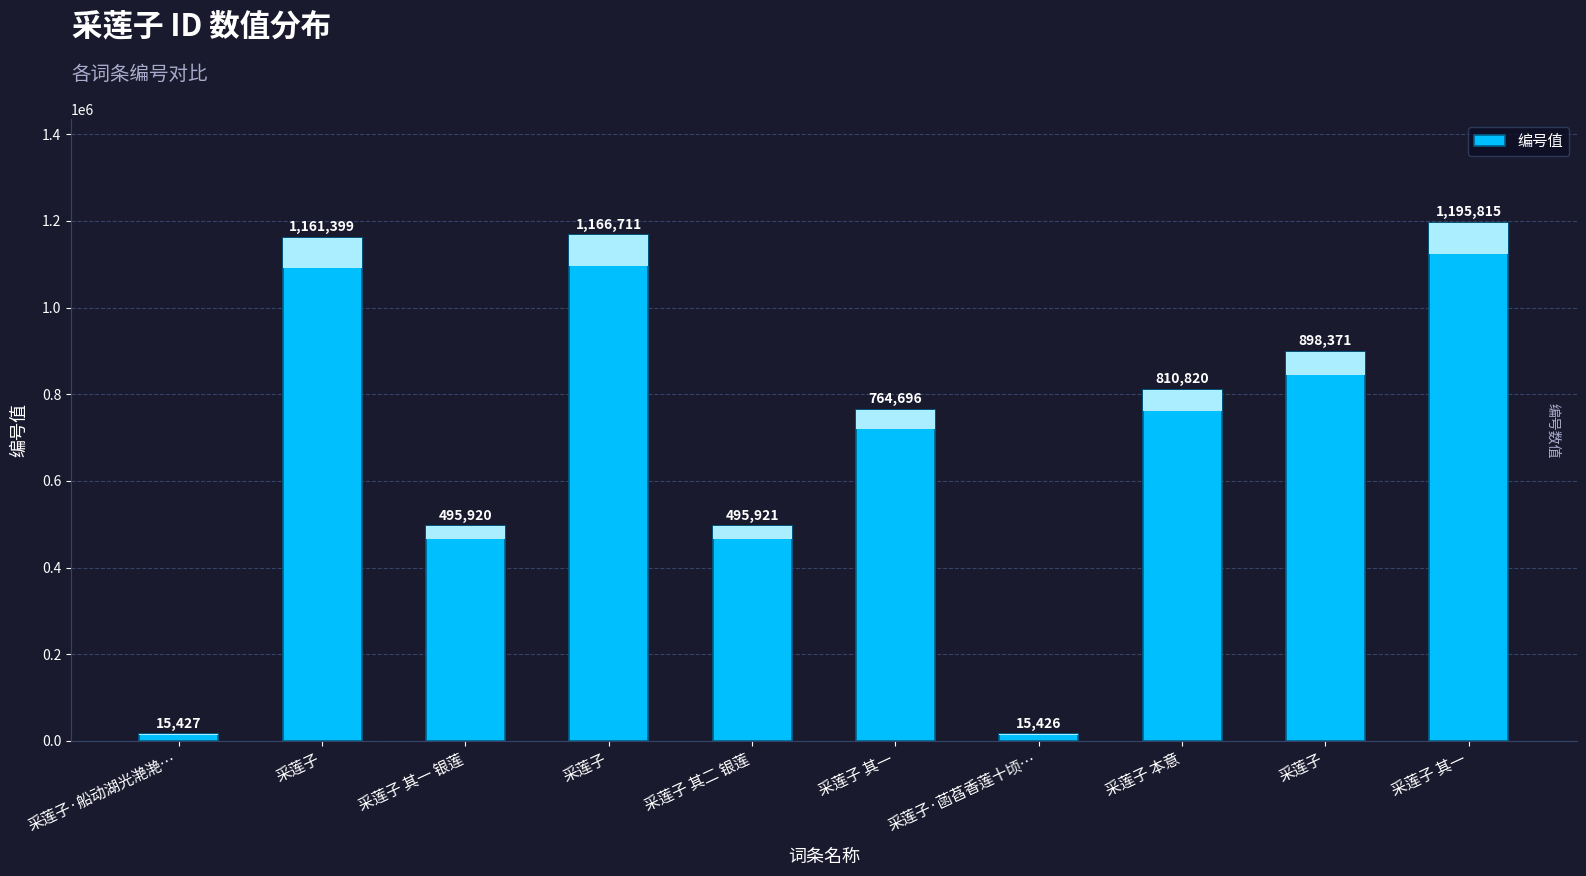

Reading left to right, list all the values displayed in this chart.

采莲子·船动湖光滟滟…=15427	采莲子=1161399	采莲子 其一 银莲=495920	采莲子=1166711	采莲子 其二 银莲=495921	采莲子 其一=764696	采莲子·菡萏香莲十顷…=15426	采莲子 本意=810820	采莲子=898371	采莲子 其一=1195815